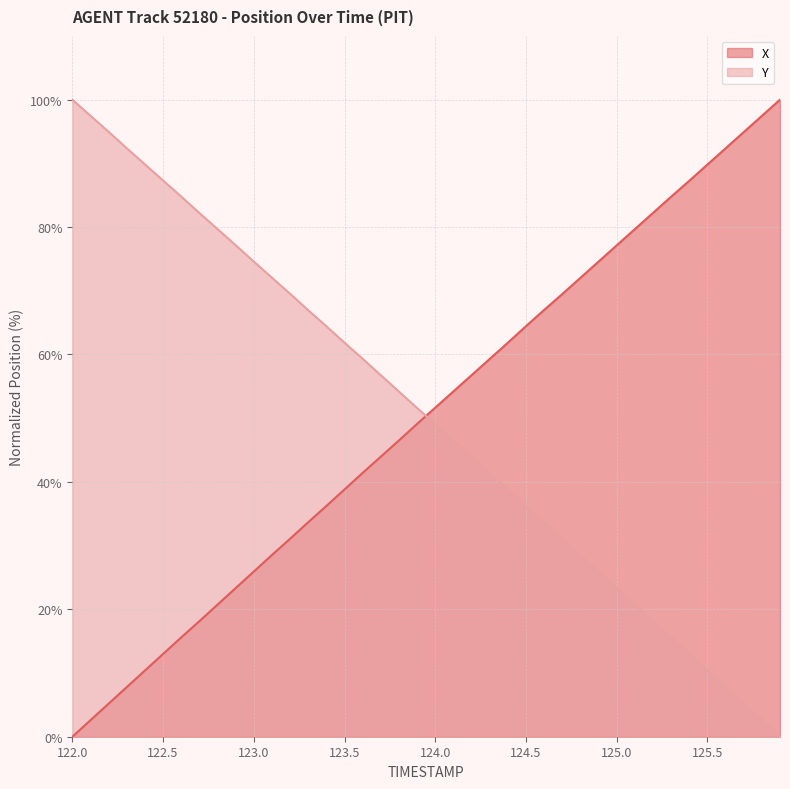

True or false: Y and X intersect in this chart.

True